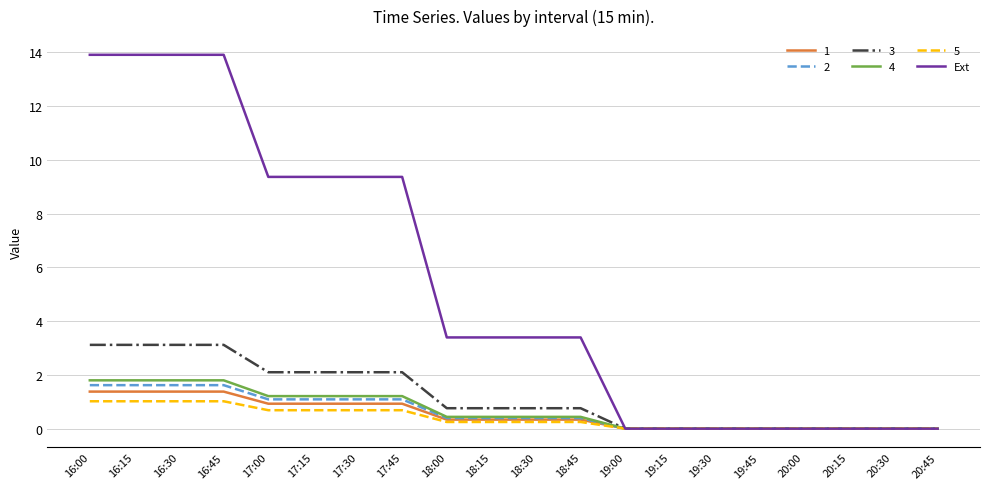

What is the highest value of the 2 series?

1.6